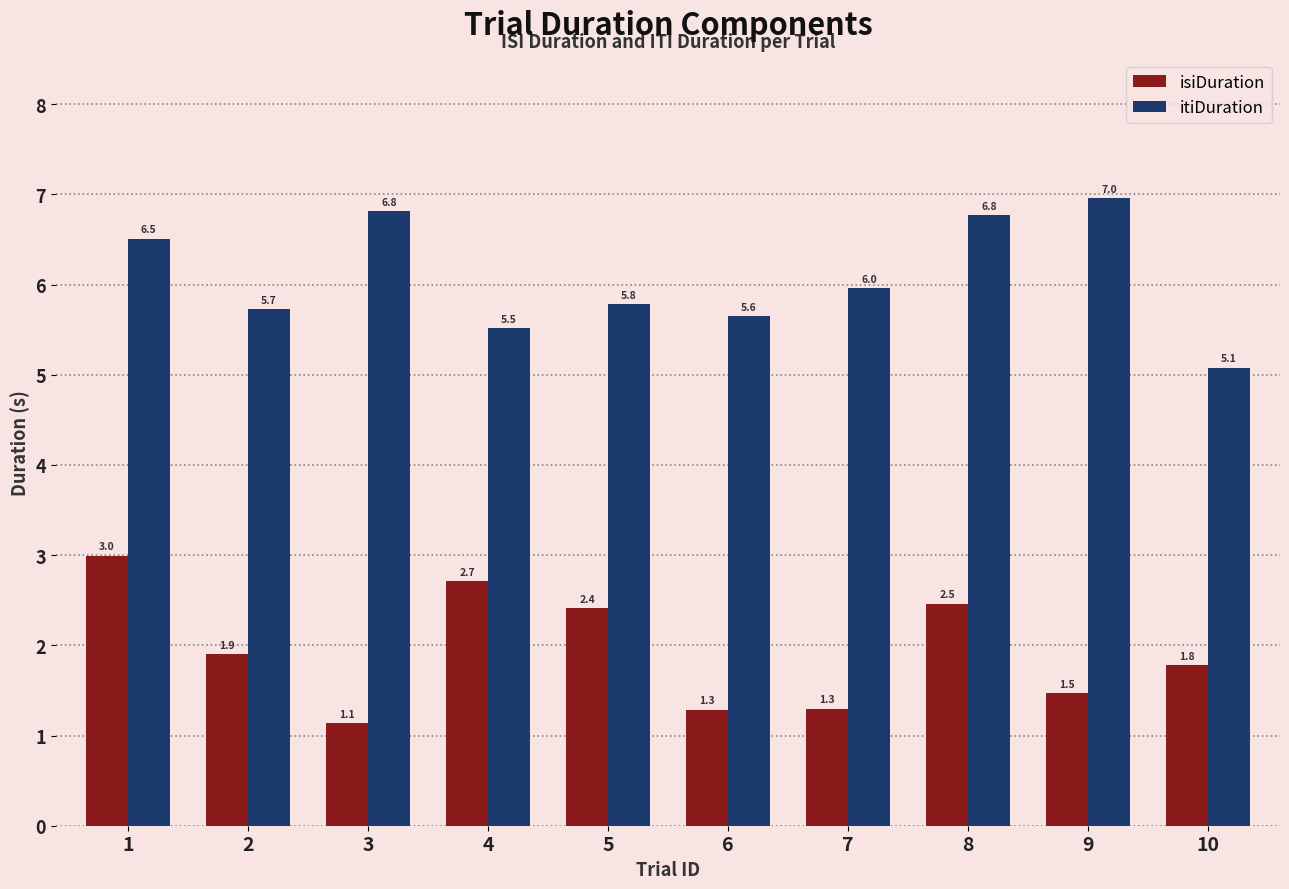

What is the sum of the itiDuration values at 9 and 5?

12.7